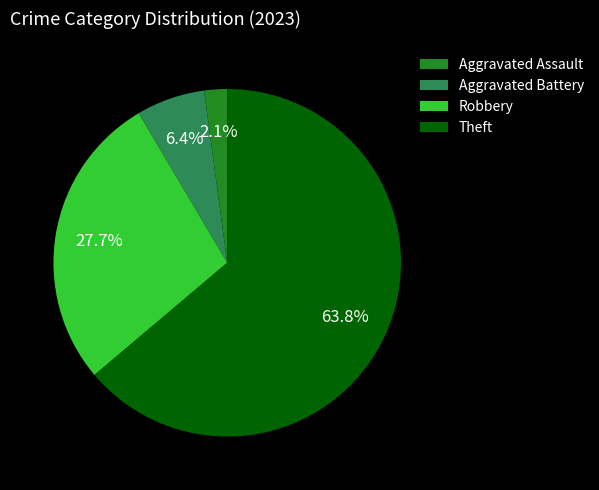

What is the ratio of the value at Aggravated Assault to the value at Aggravated Battery?

0.3